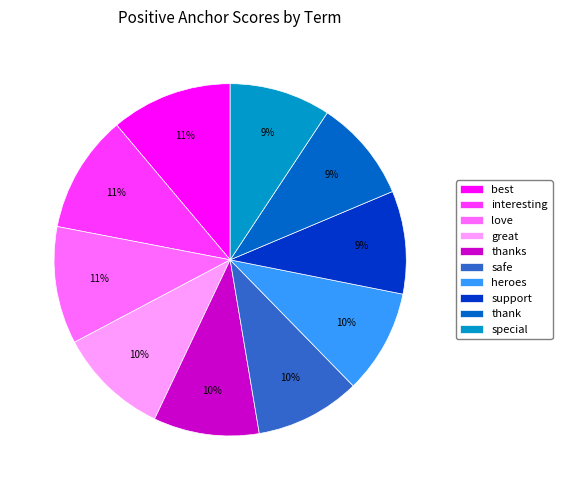

The thank slice represents 17% of the pie. True or false?

False